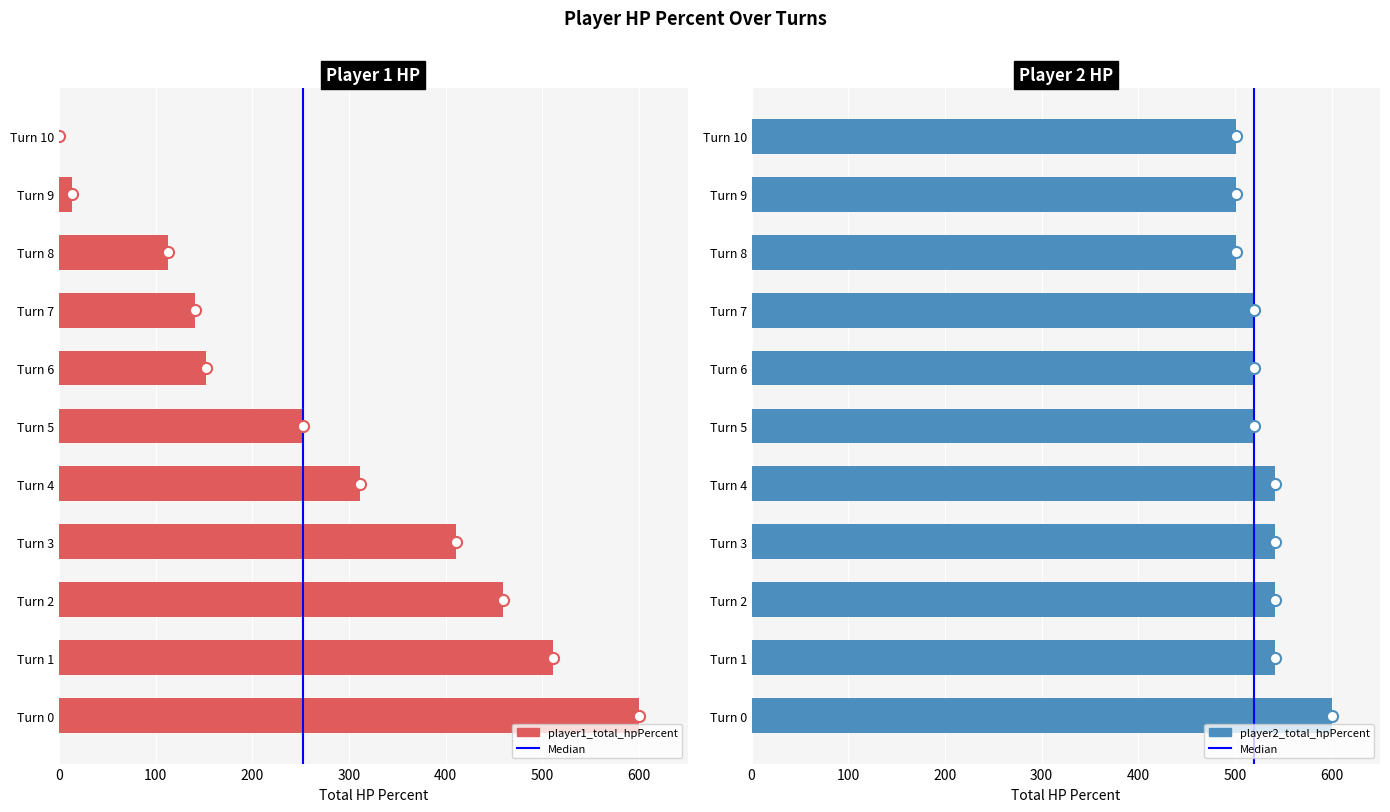

The player2_total_hpPercent series shows 192 at Turn 7. True or false?

False